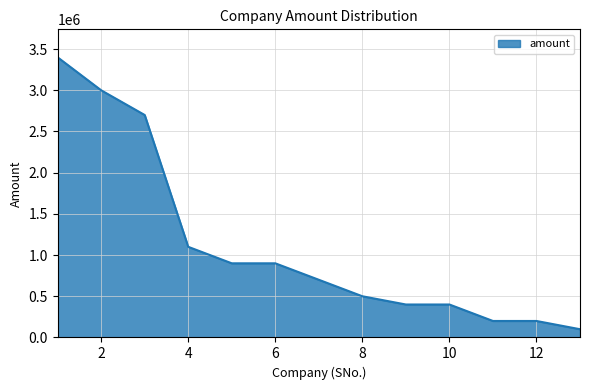

Does the chart have visible grid lines?

Yes